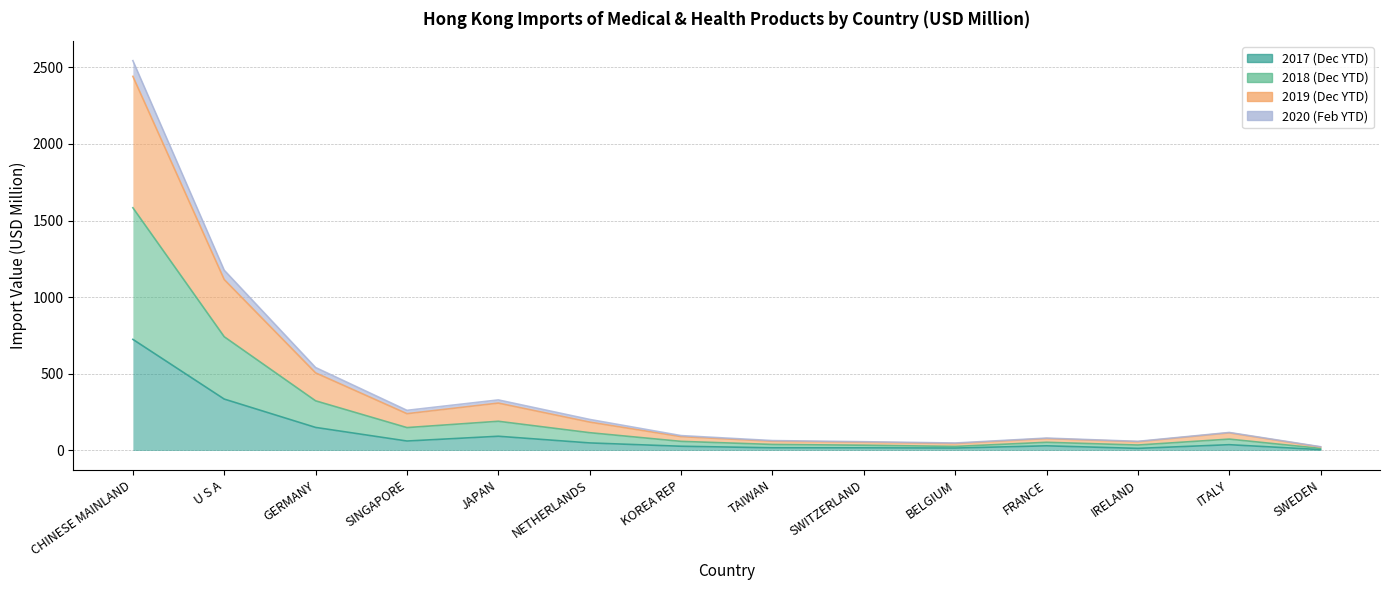

Count the number of categories in the chart.

14